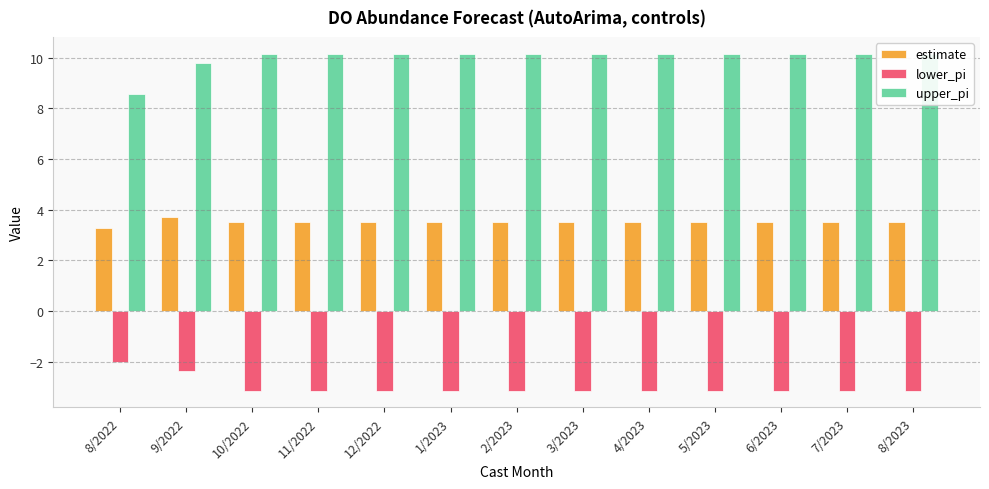

What is the sum of the estimate values at 5/2023 and 1/2023?

7.0